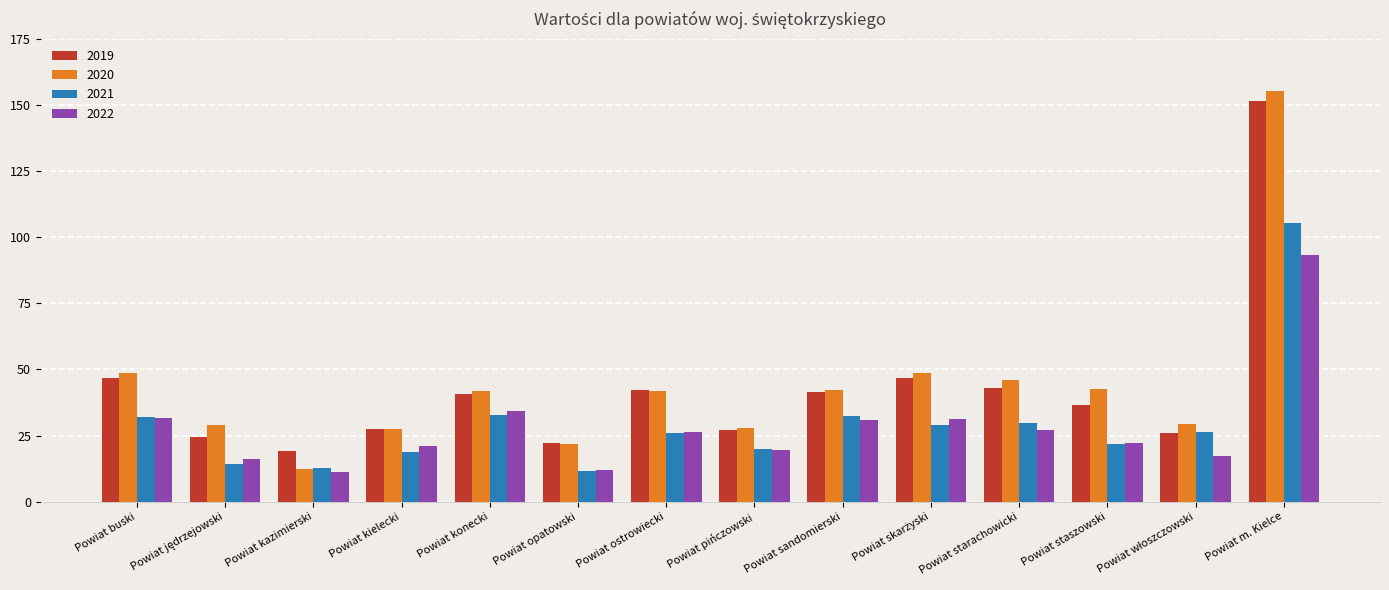

How many data points in 2022 are above 26?

7